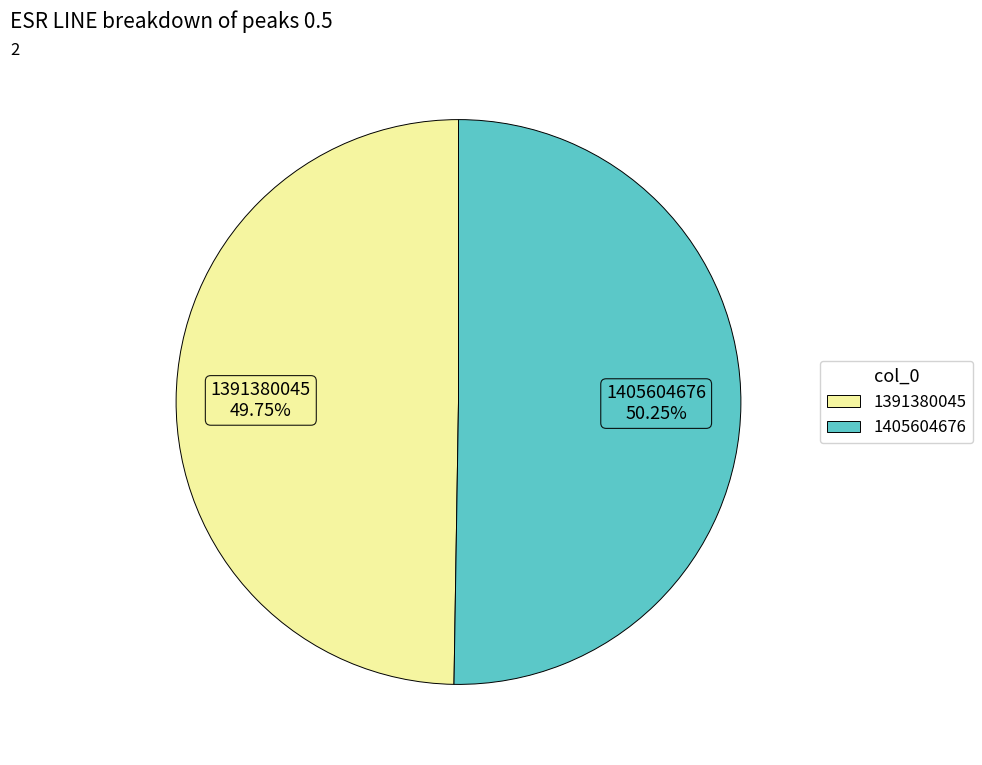

Which slice is the smallest?

1391380045